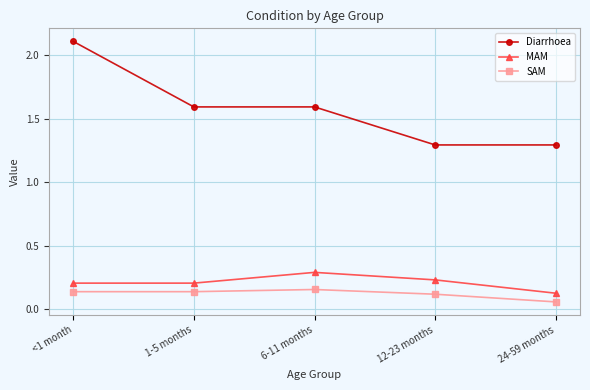

What is the lowest value of the Diarrhoea series?

1.3